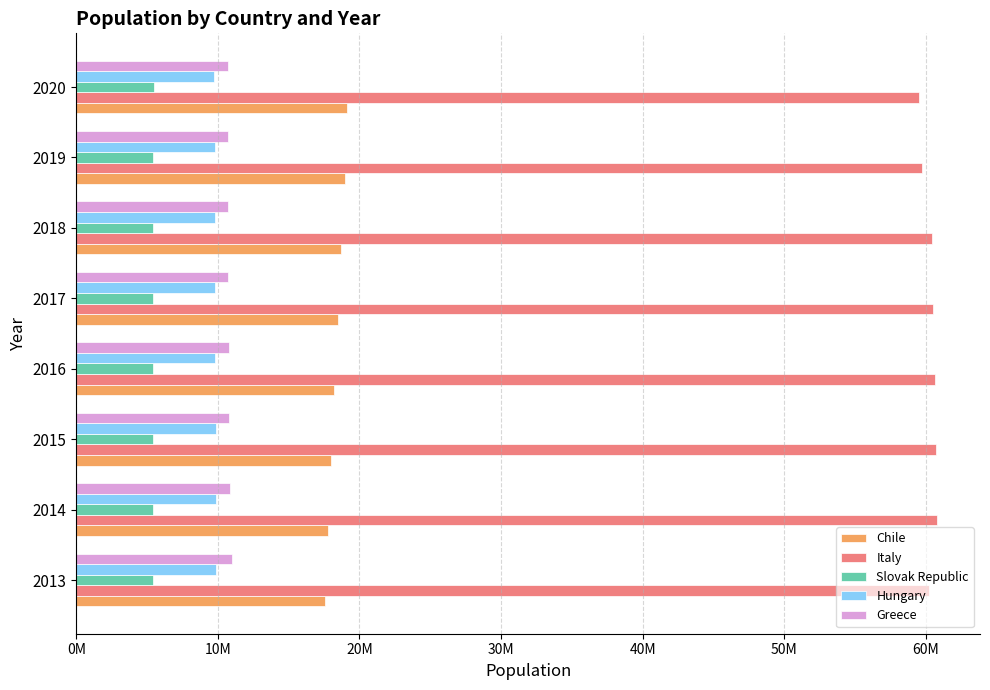

Count the Slovak Republic values in the range 5424000 to 5454000.

5